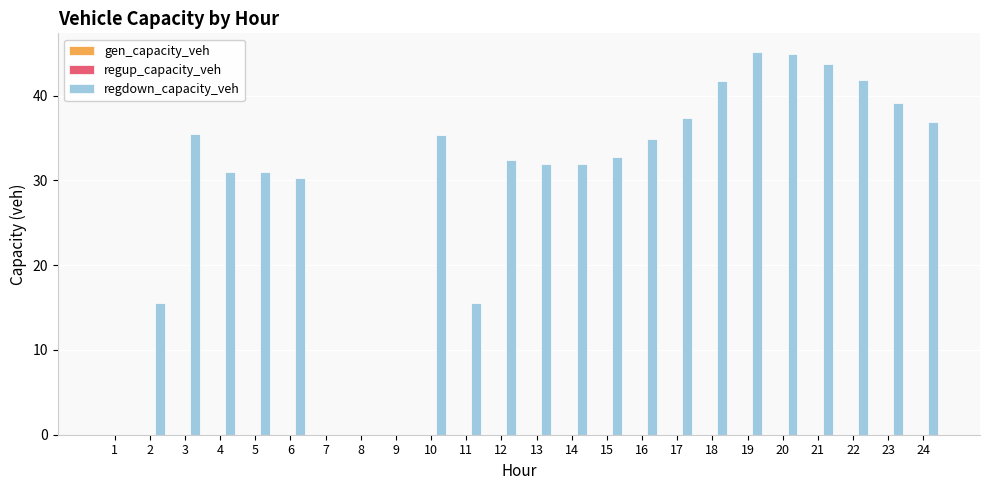

What is the greatest value displayed?

45.1